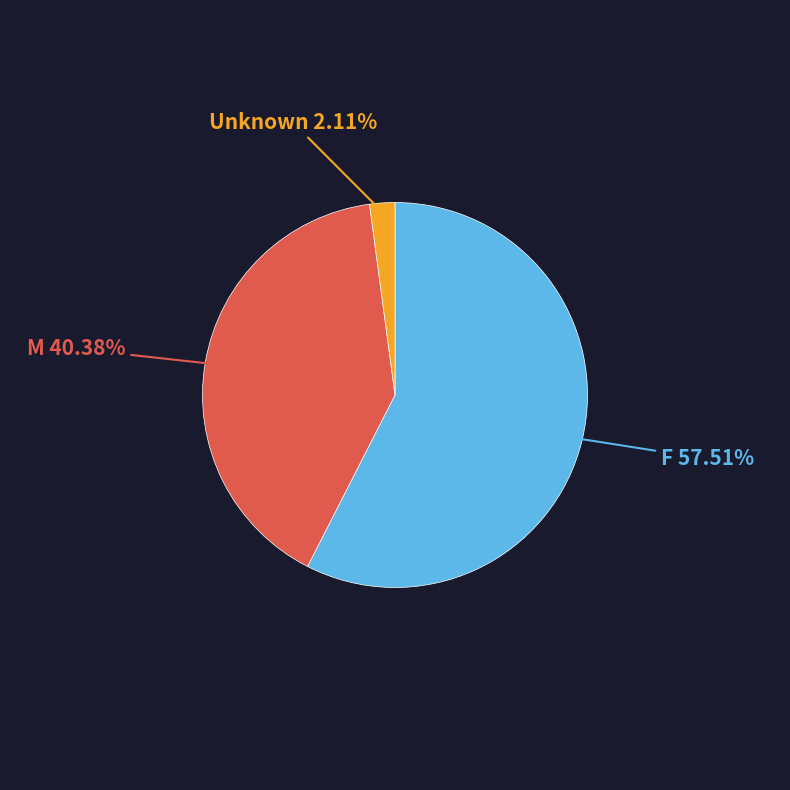

Is there any slice that represents more than half of the pie?

Yes